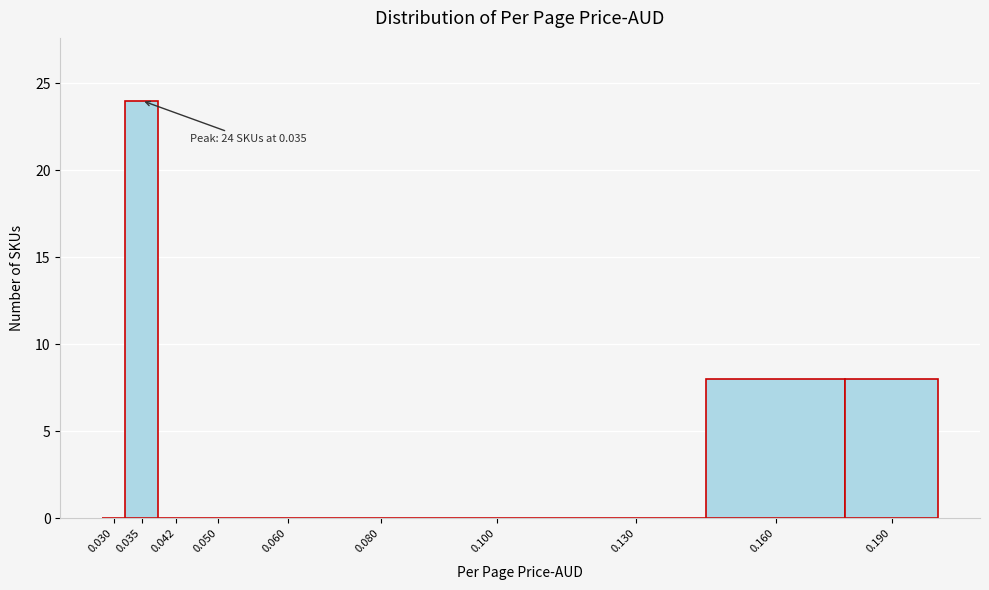

Reading left to right, extract all data points from this chart.

0.030=0	0.035=24	0.042=0	0.050=0	0.060=0	0.080=0	0.100=0	0.130=0	0.160=8	0.190=8